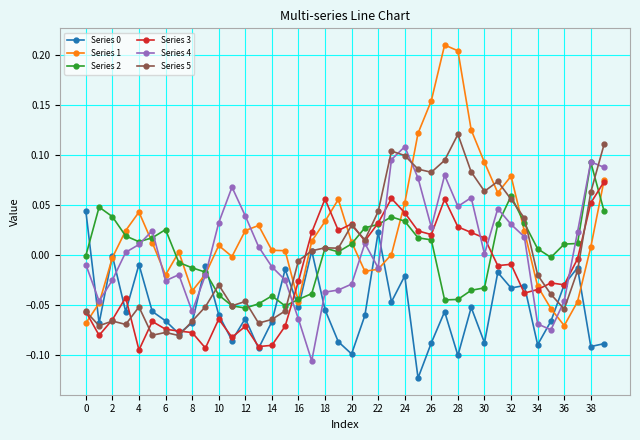

True or false: Series 3 has more than 0 points higher than both neighbors.

True